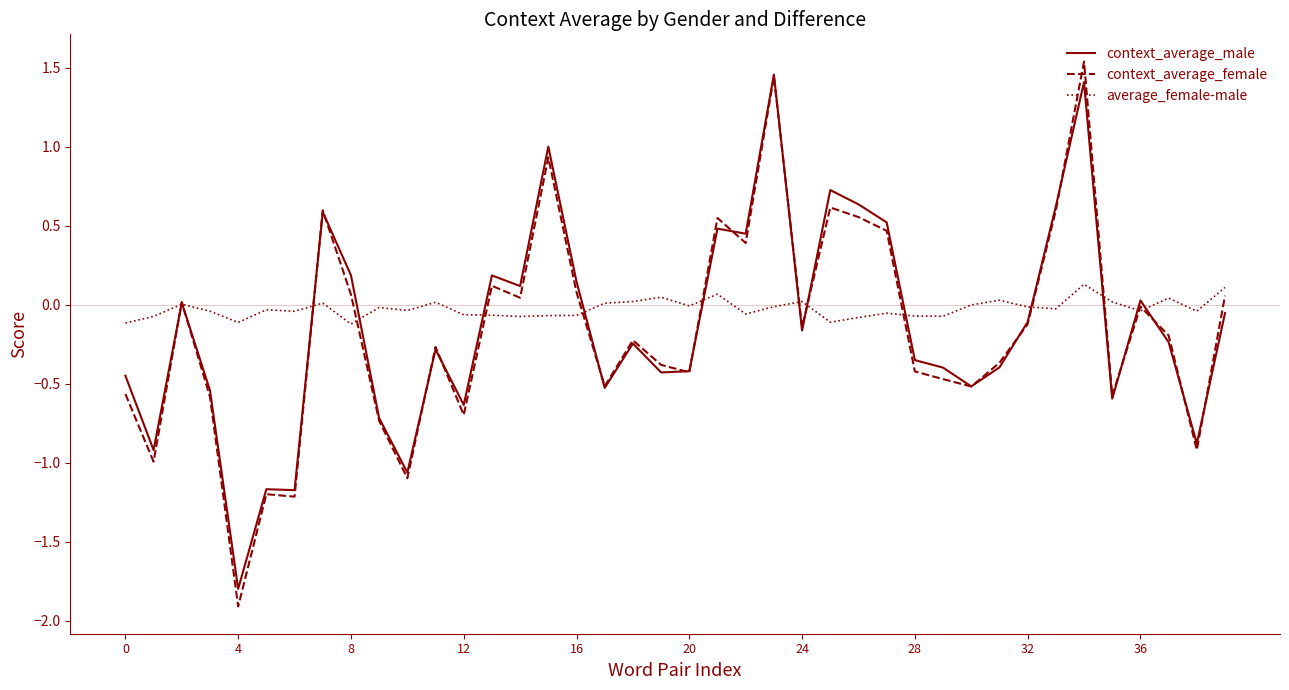

Which series has the widest spread of values?

context_average_female